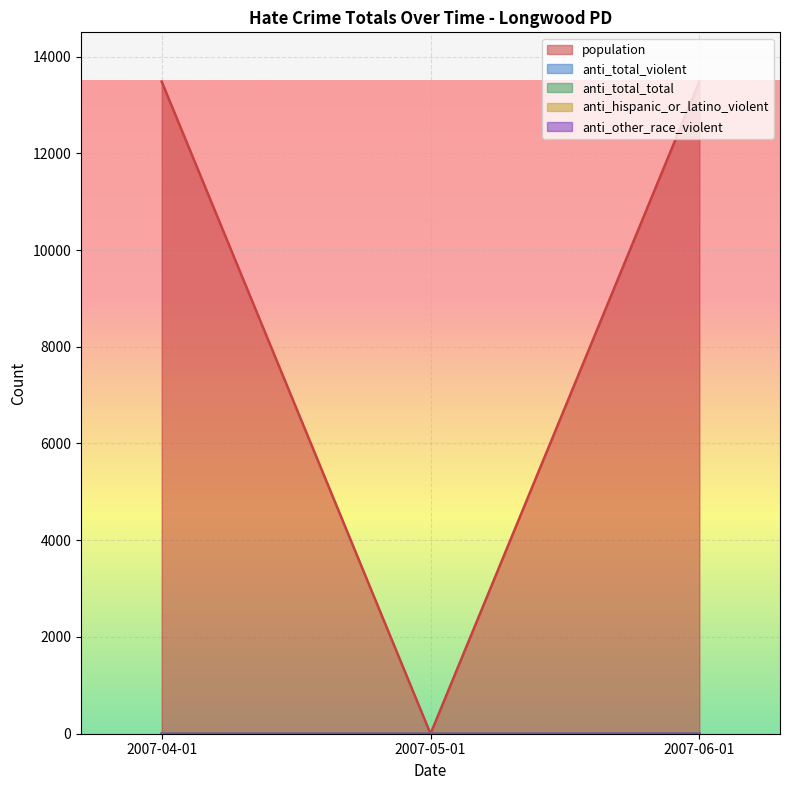

How many lines are shown in the chart?

5